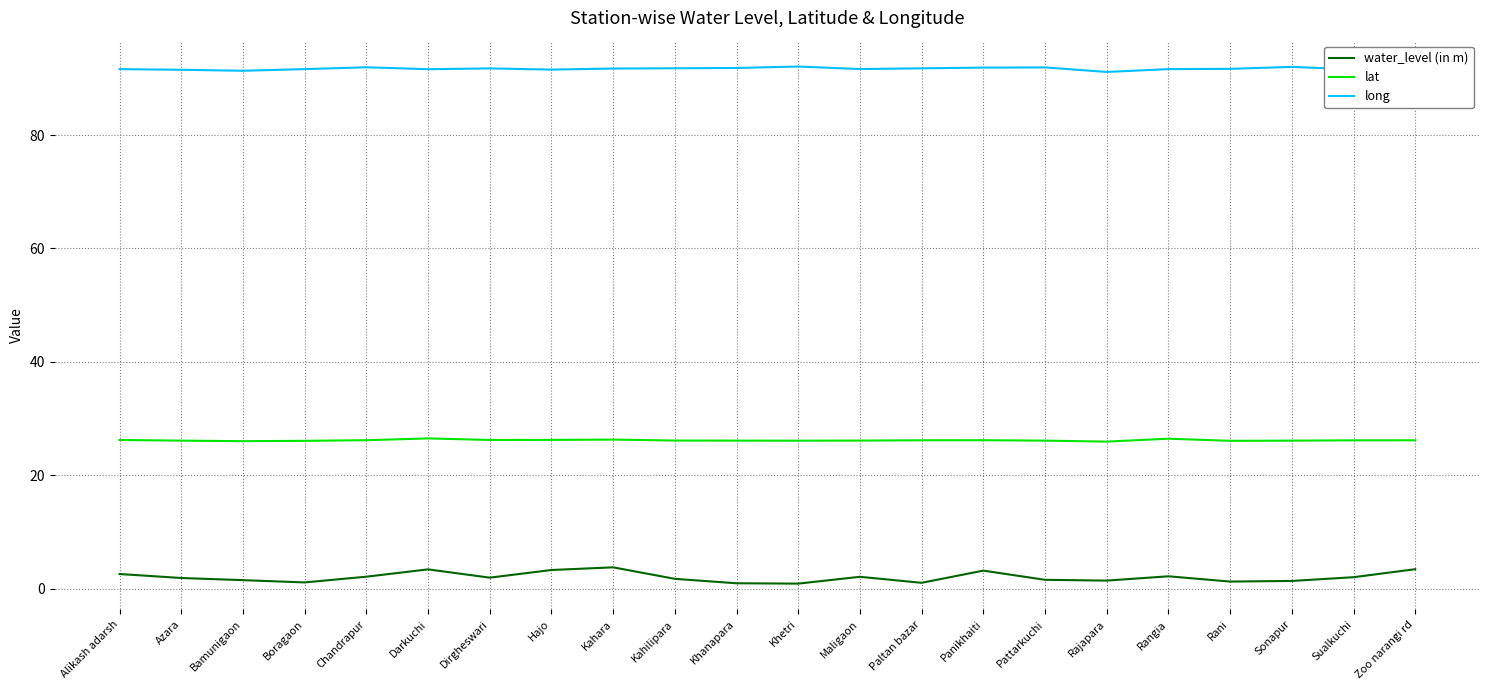

What is the average value of the water_level (in m) series?

2.0